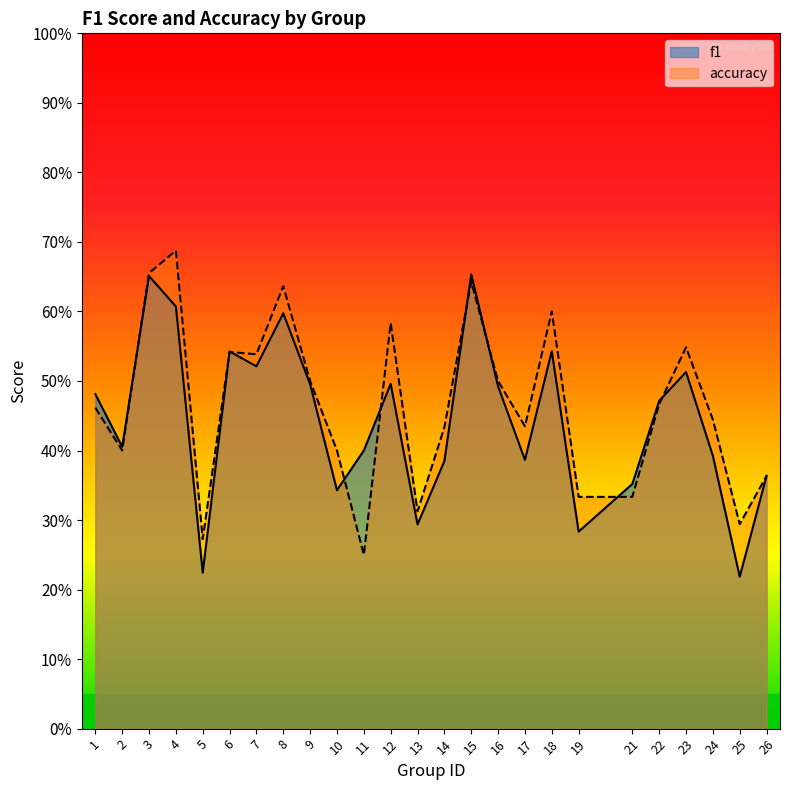

True or false: accuracy and f1 cross at least once.

True